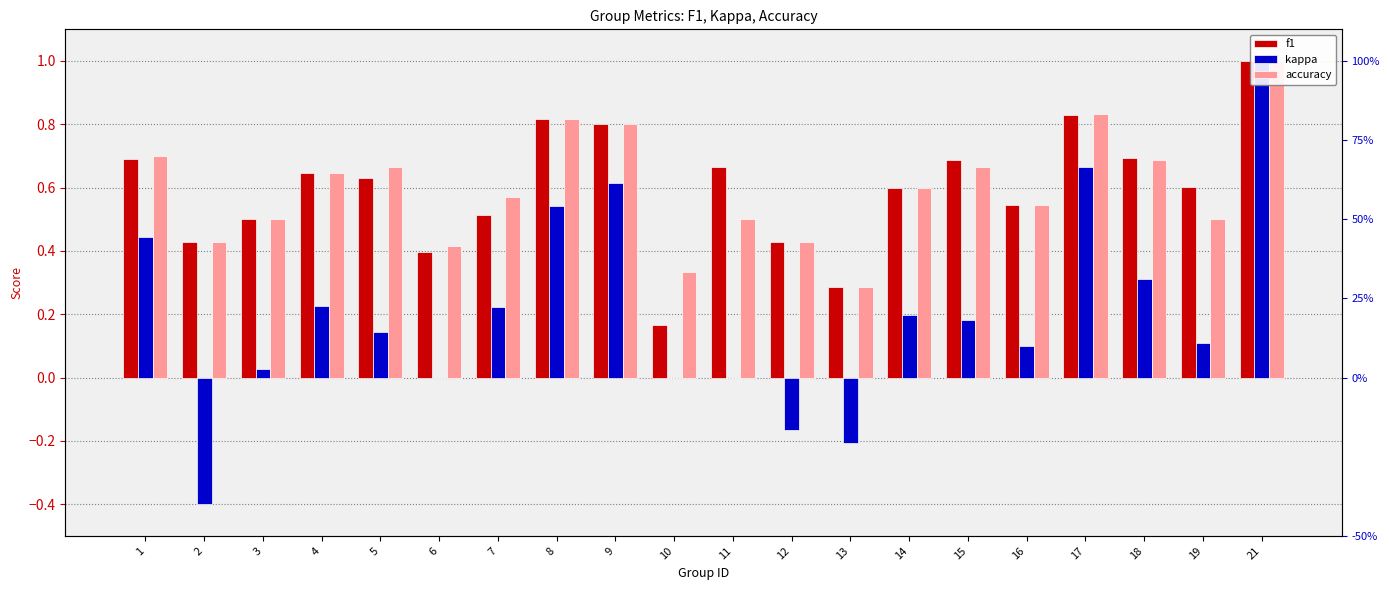

What is the difference between the maximum and minimum values in the f1 series?

0.8